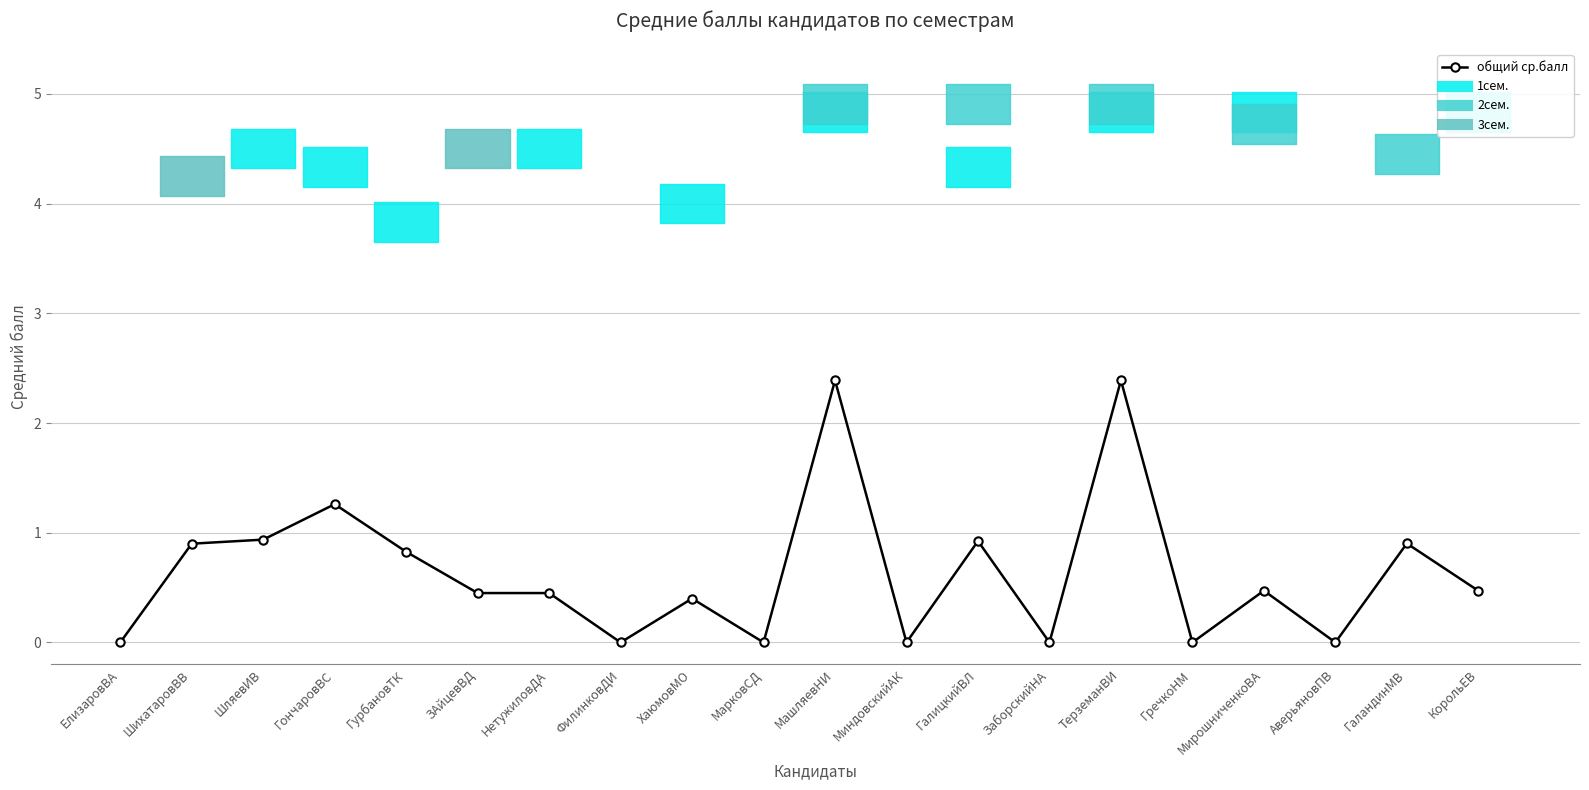

List the labels in order of value, smallest first.

ЕлизаровВА, ФилинковДИ, МарковСД, МиндовскийАК, ЗаборскийНА, ГречкоНМ, АверьяновПВ, ХаюмовМО, ЗАйцевВД, НетужиловДА, КорольЕВ, МирошниченкоВА, ГурбановТК, ШихатаровВВ, ГаландинМВ, ГалицкийВЛ, ШляевИВ, ГончаровВС, МашляевНИ, ТерземанВИ